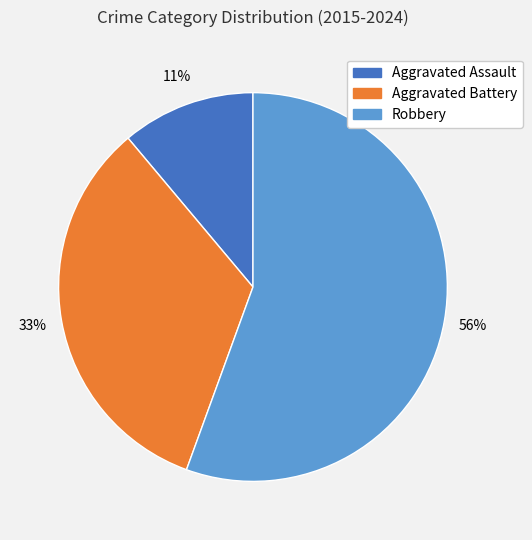

Which slice is the largest?

Robbery